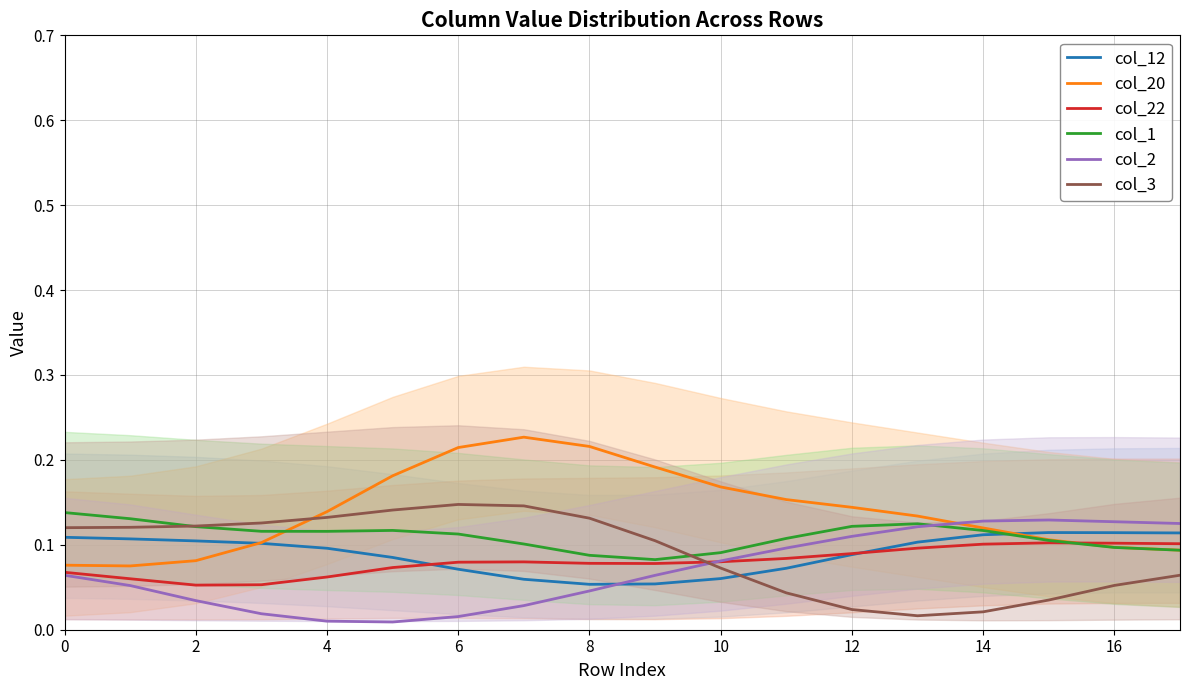

What is the sum of all col_2 values?

1.3